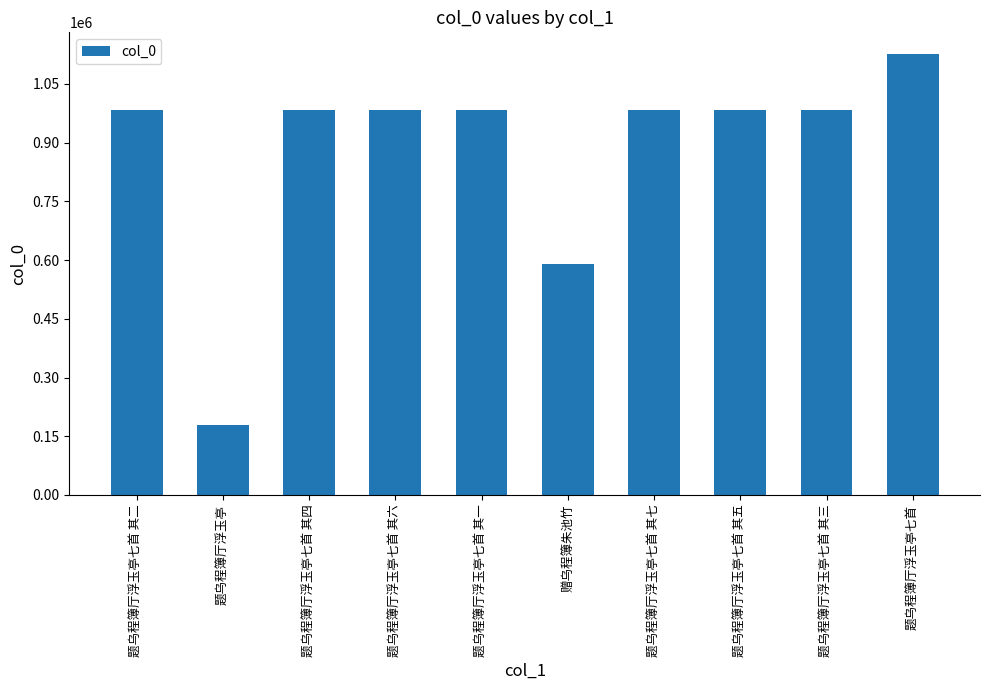

How many bars are there in total?

10